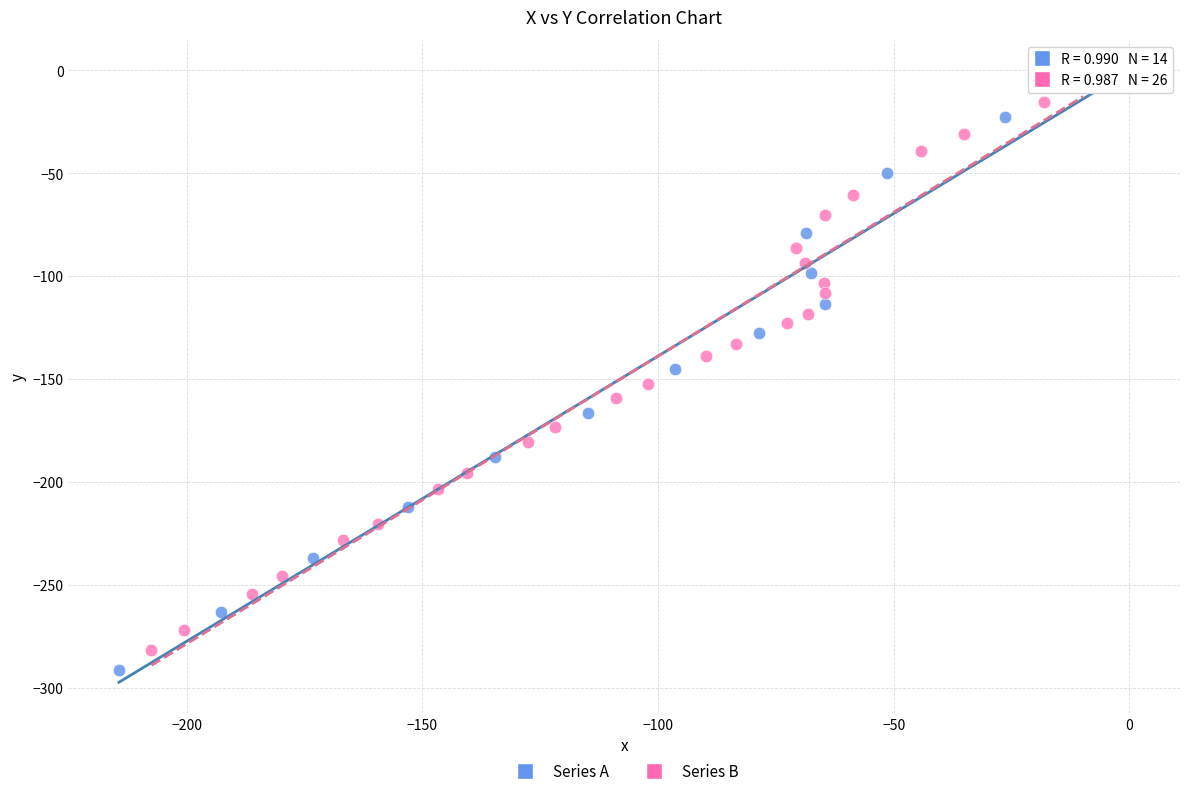

Which series contains the highest Y value?

Series A